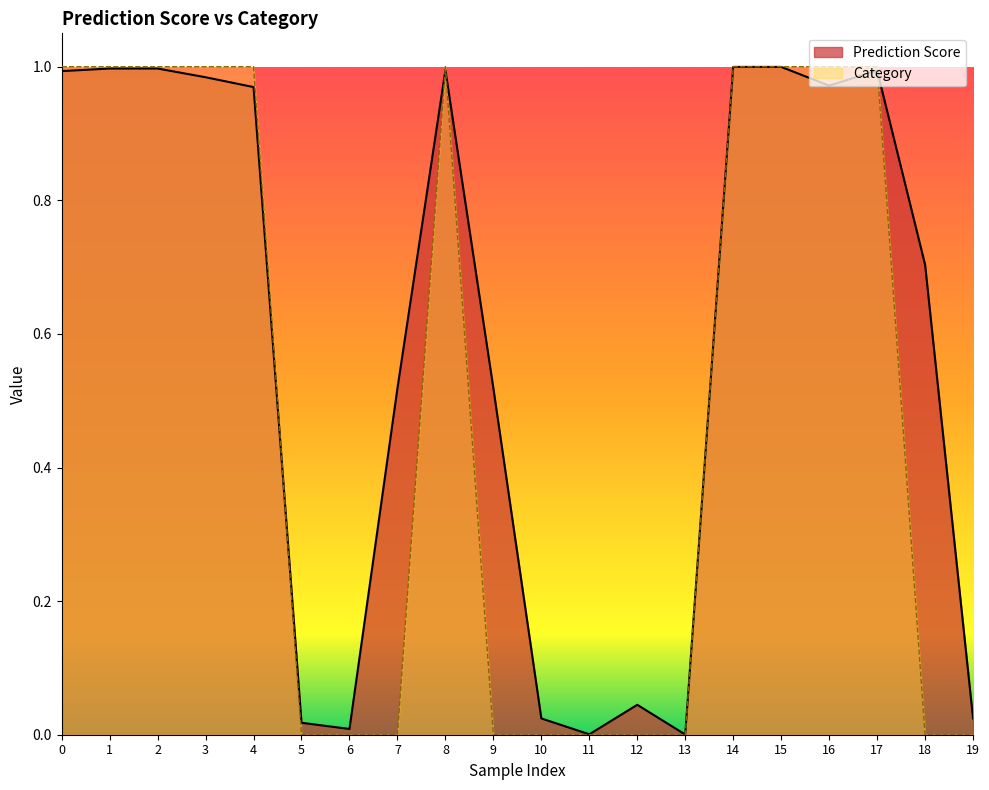

What is the sum of the Prediction Score values at 5 and 18?

0.7